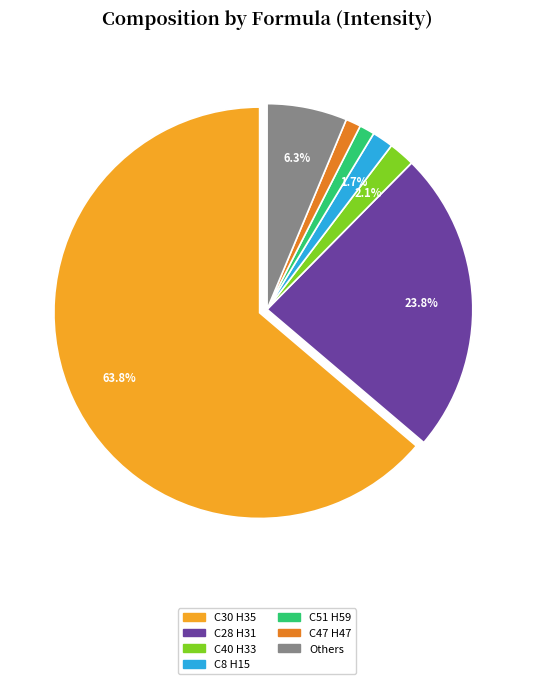

Is there any slice that represents more than half of the pie?

Yes